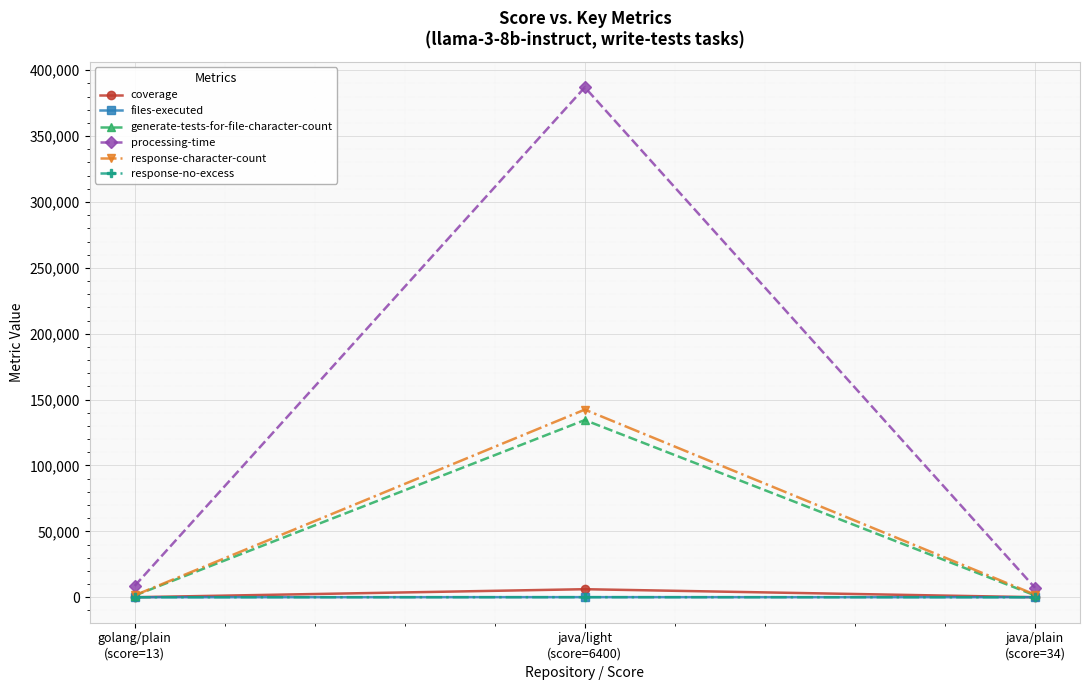

Which series has the largest range (max minus min)?

processing-time